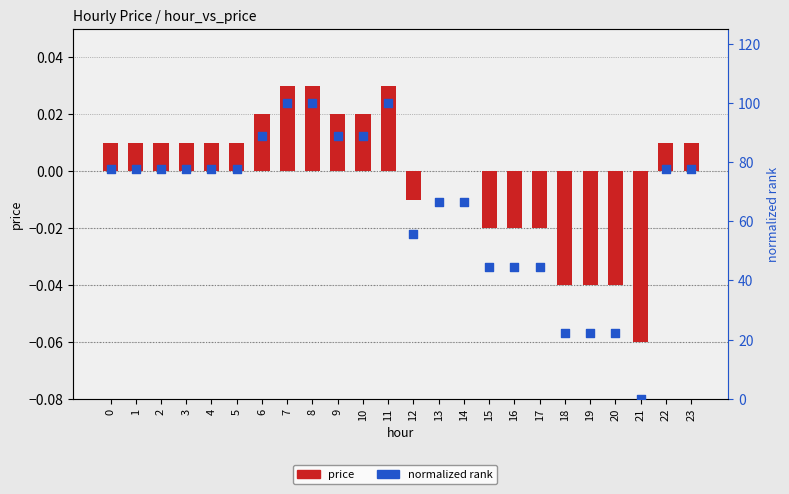

Which series contains the highest Y value?

normalized rank